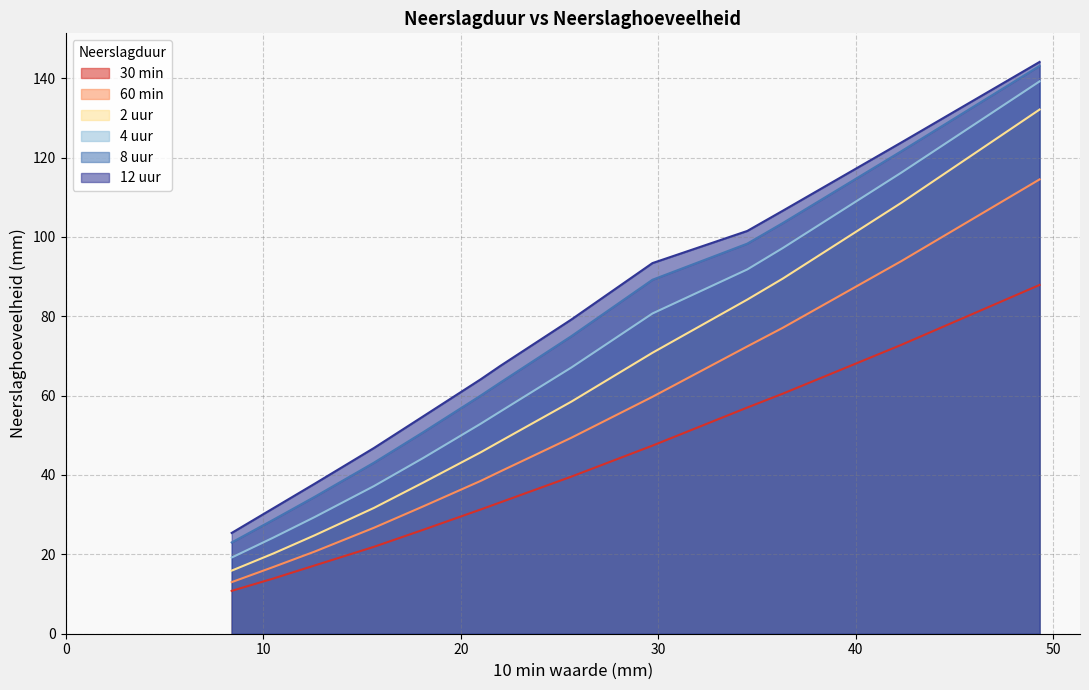

True or false: 60 min and 4 uur cross at least once.

False